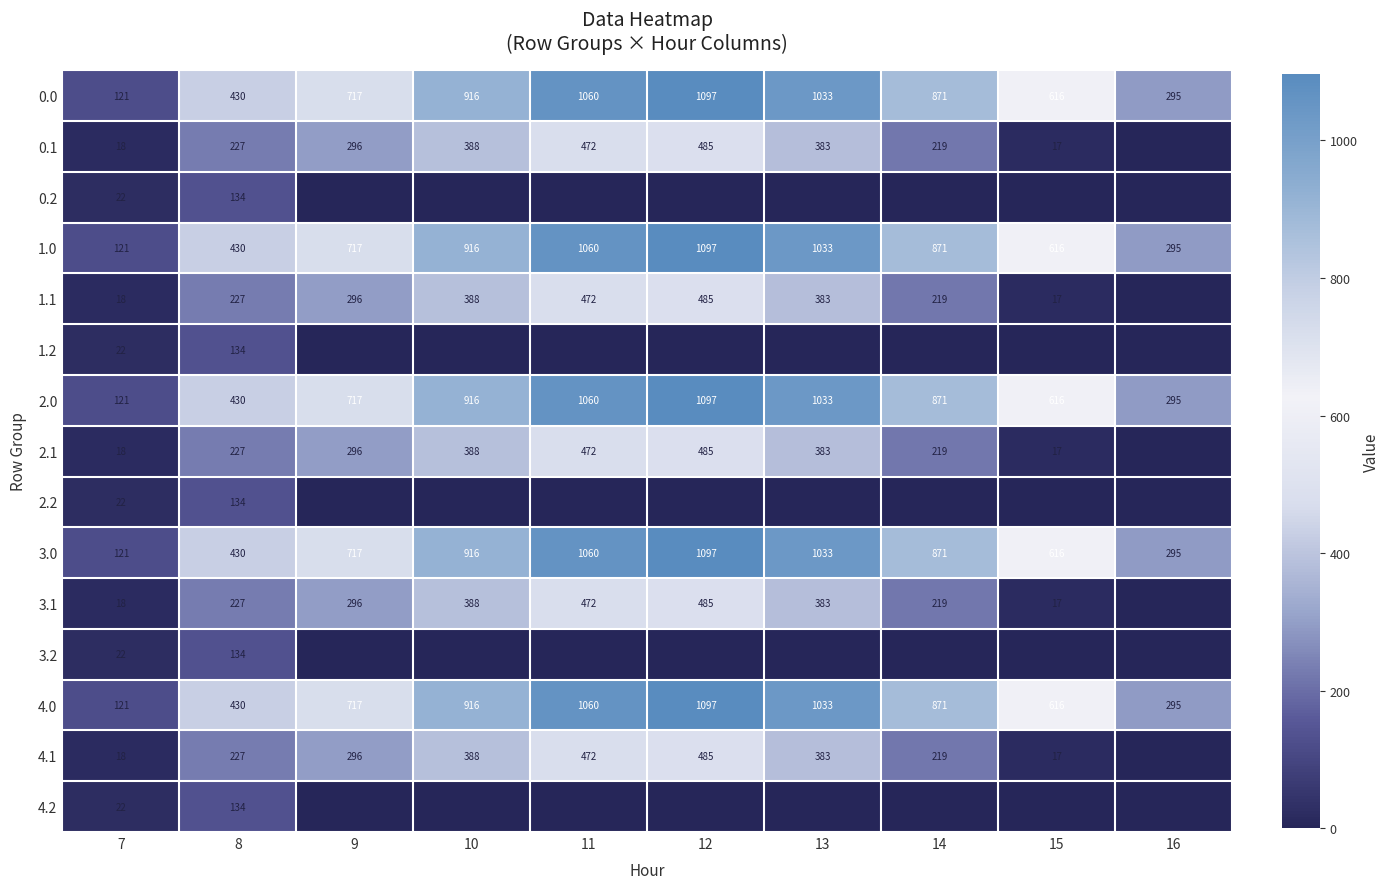

Is the value of 2.1 at 15 greater than the value of 4.1 at 8?

No